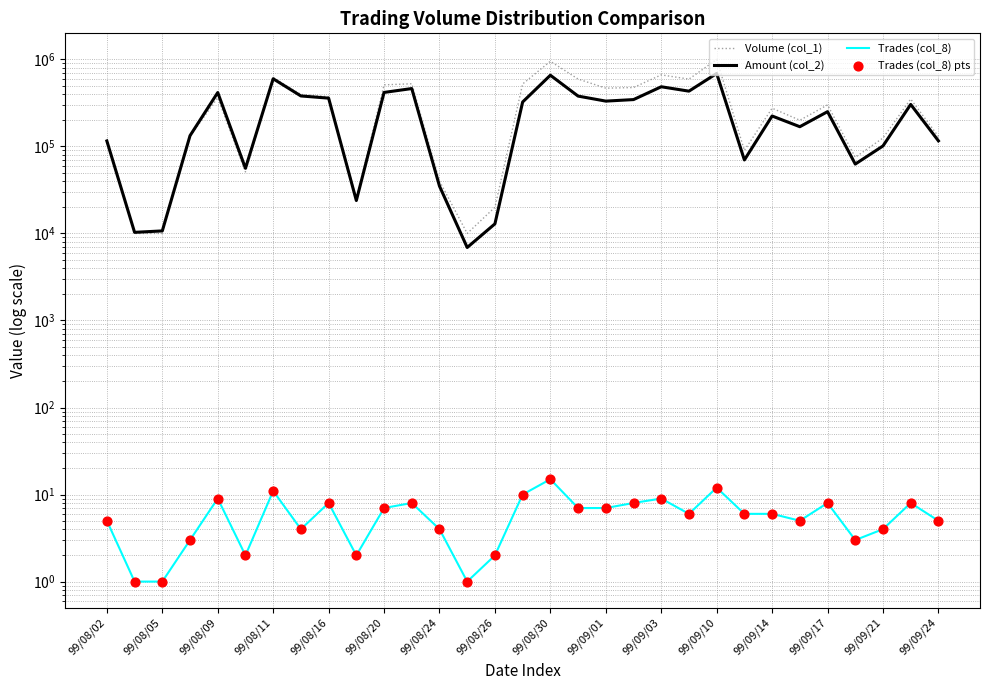

Which series reaches the maximum Y coordinate?

Volume (col_1)